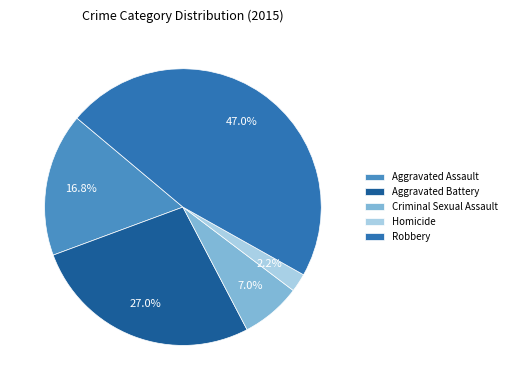

To the nearest percent, what is the difference between the Robbery and Aggravated Battery slice percentages?

20%